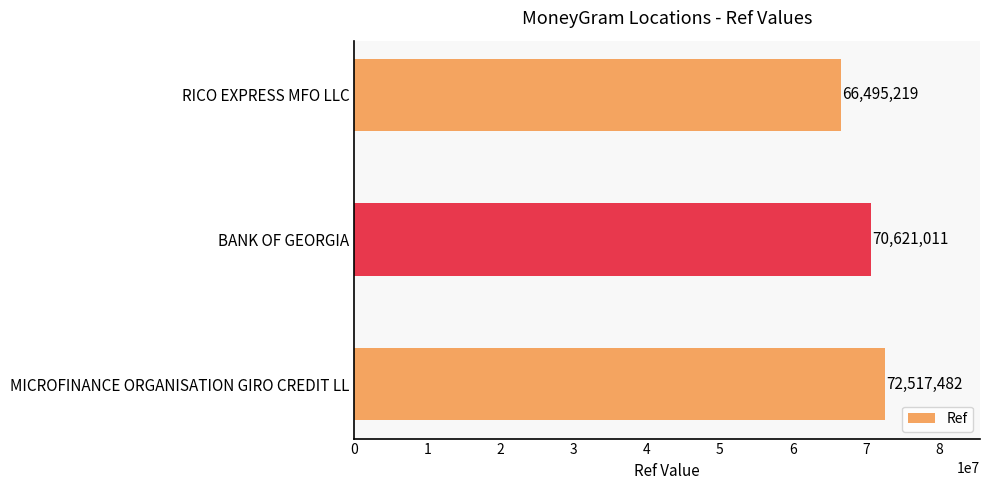

How many values are below 70621011?

1